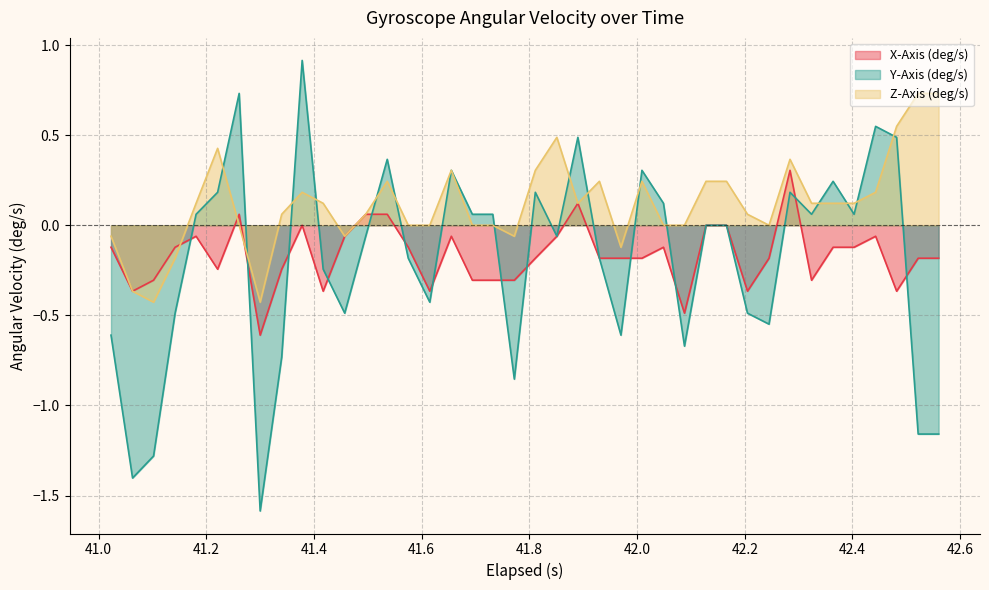

Which series has the largest total across all categories?

Z-Axis (deg/s)